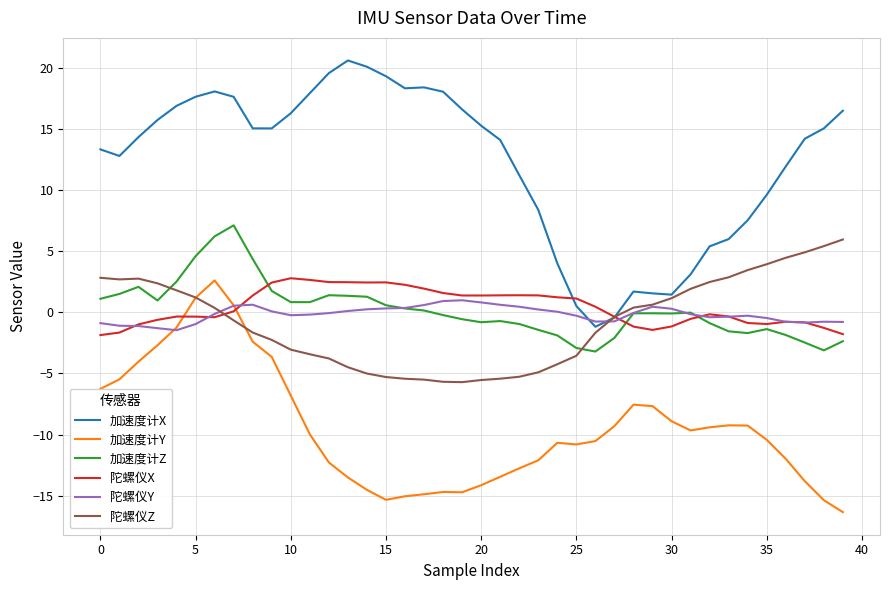

What is the minimum value shown in the chart?

-16.3